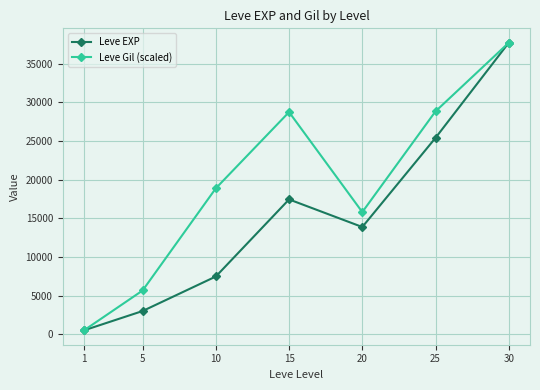

What is the total value across all series at 30?

75430.0